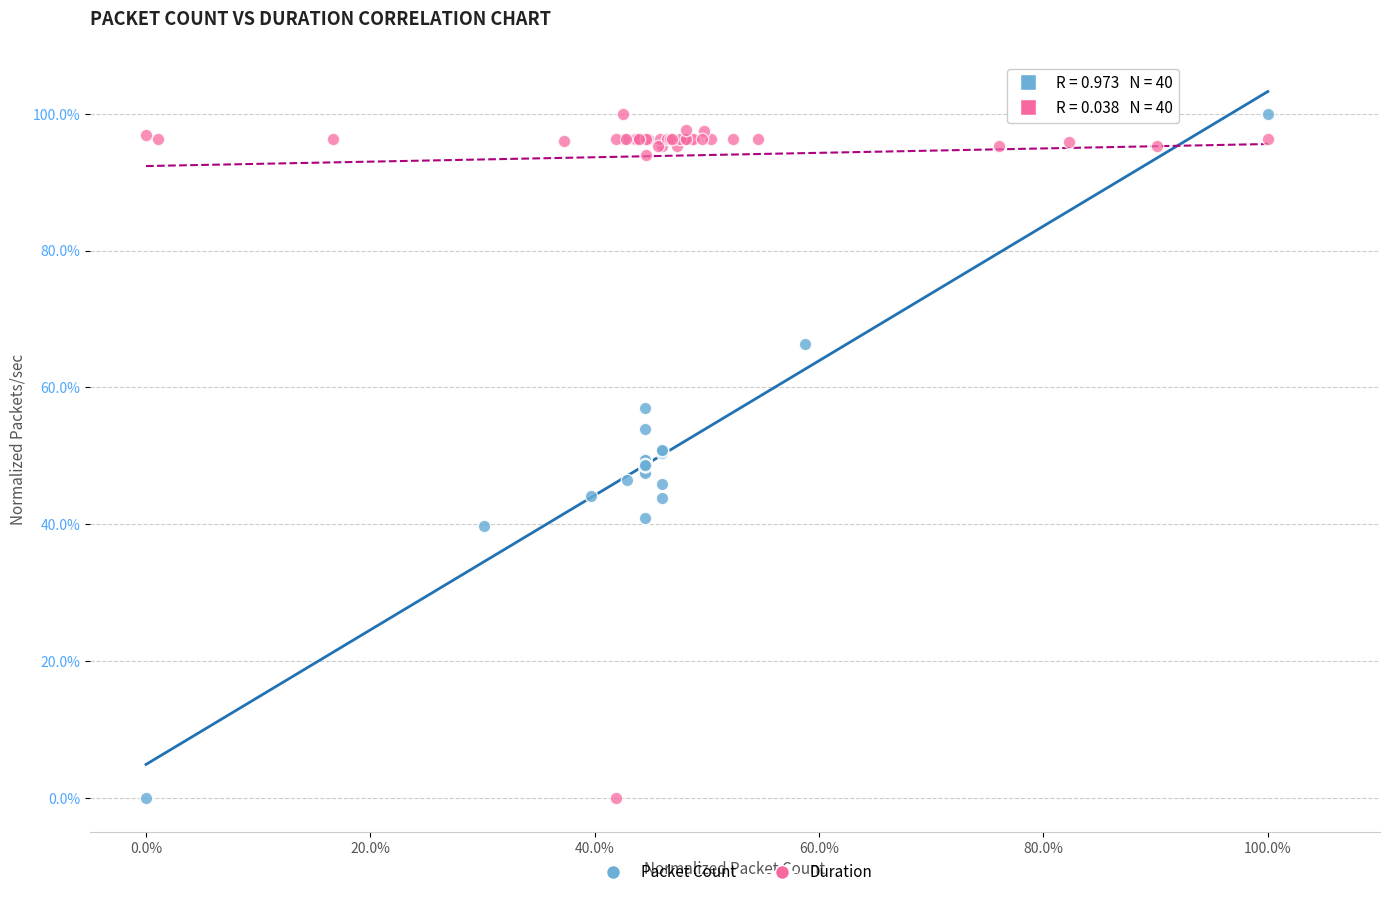

What are all the series names shown in the legend?

Packet Count, Duration